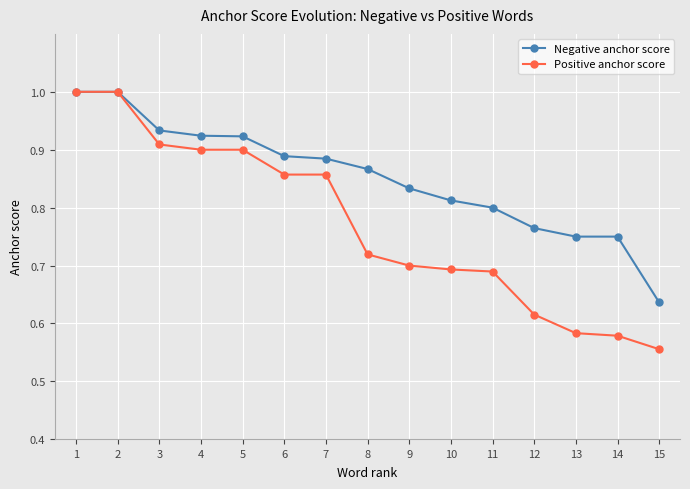

True or false: Negative anchor score has a value of 0.8 at 13.

True